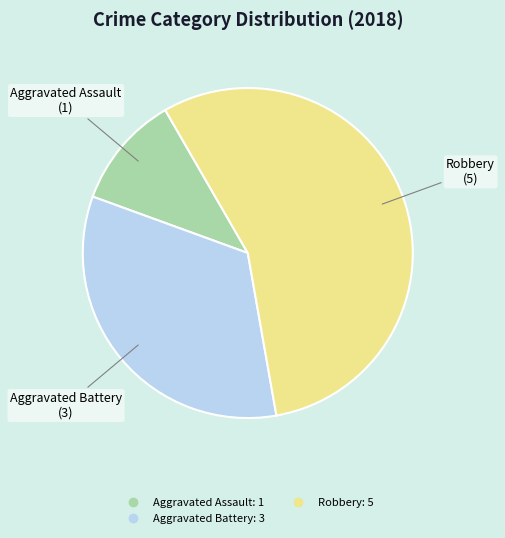

Is there any slice that represents more than half of the pie?

Yes